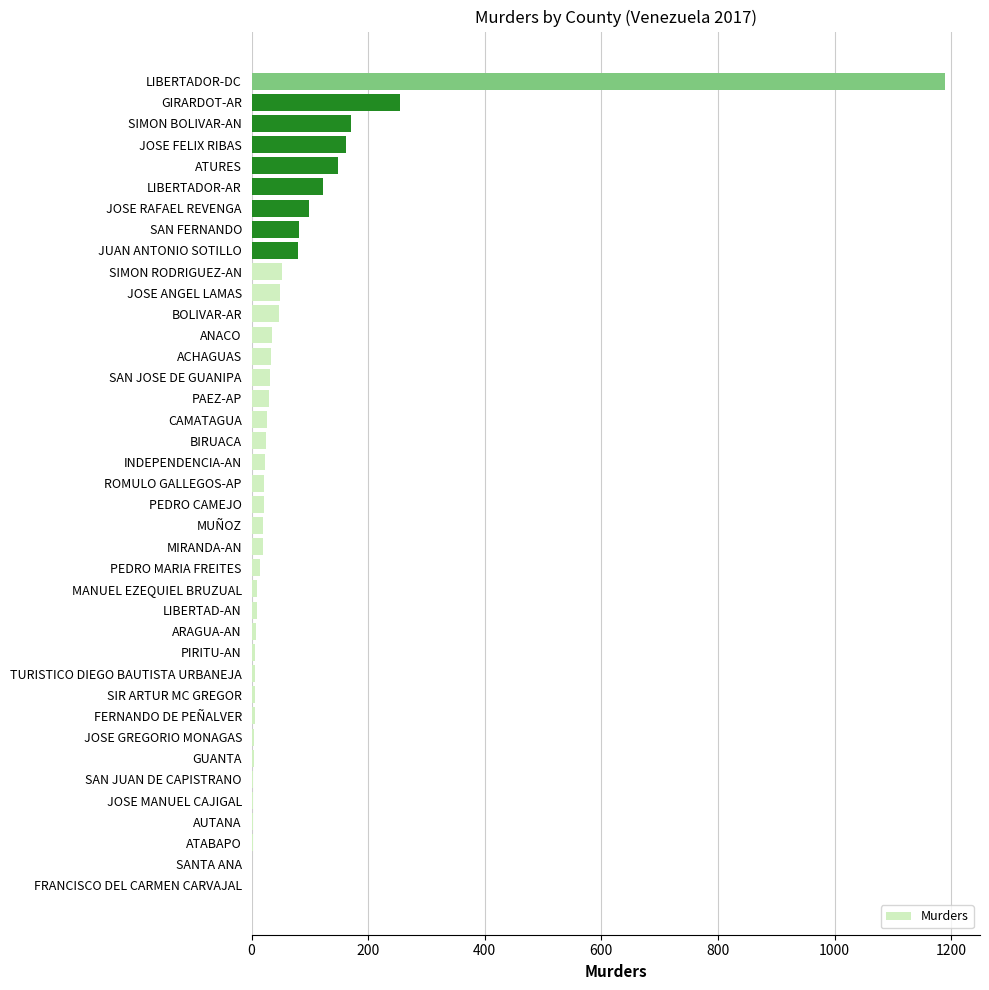

At which label is the value closest to 595?

GIRARDOT-AR